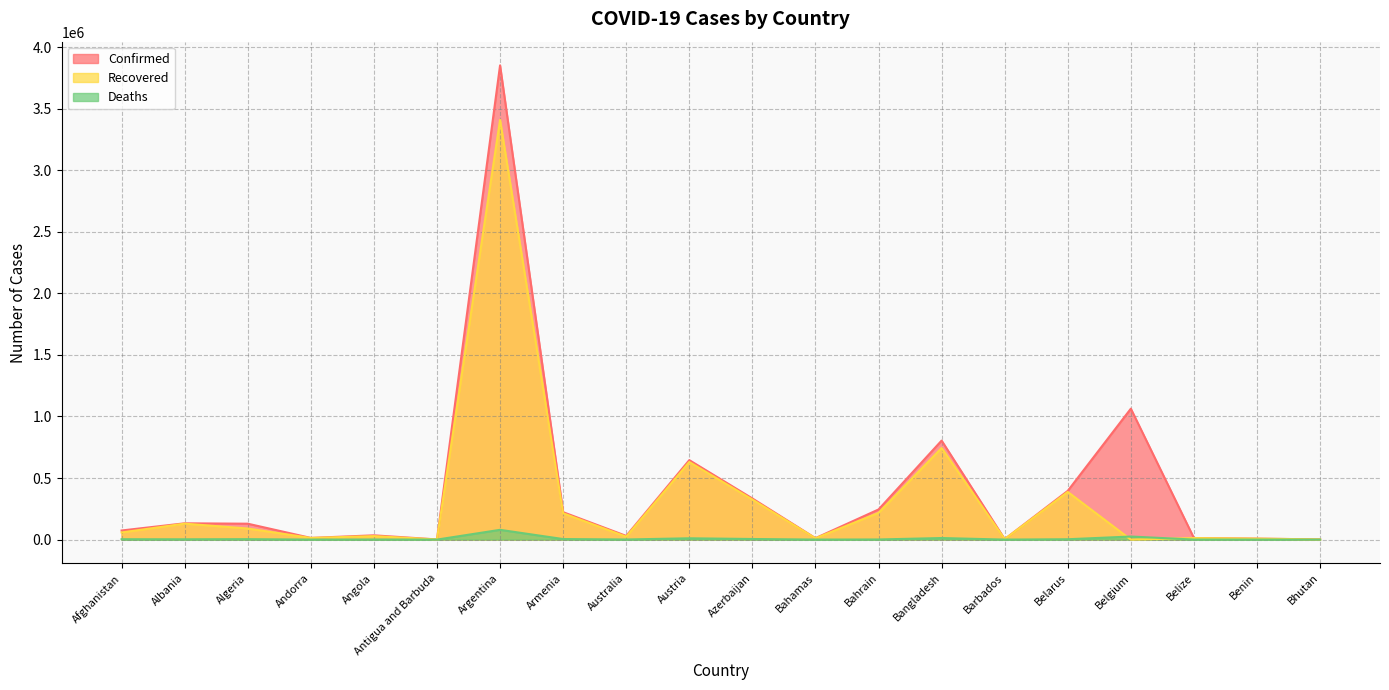

List the series in order of their peak value, highest first.

Confirmed, Recovered, Deaths